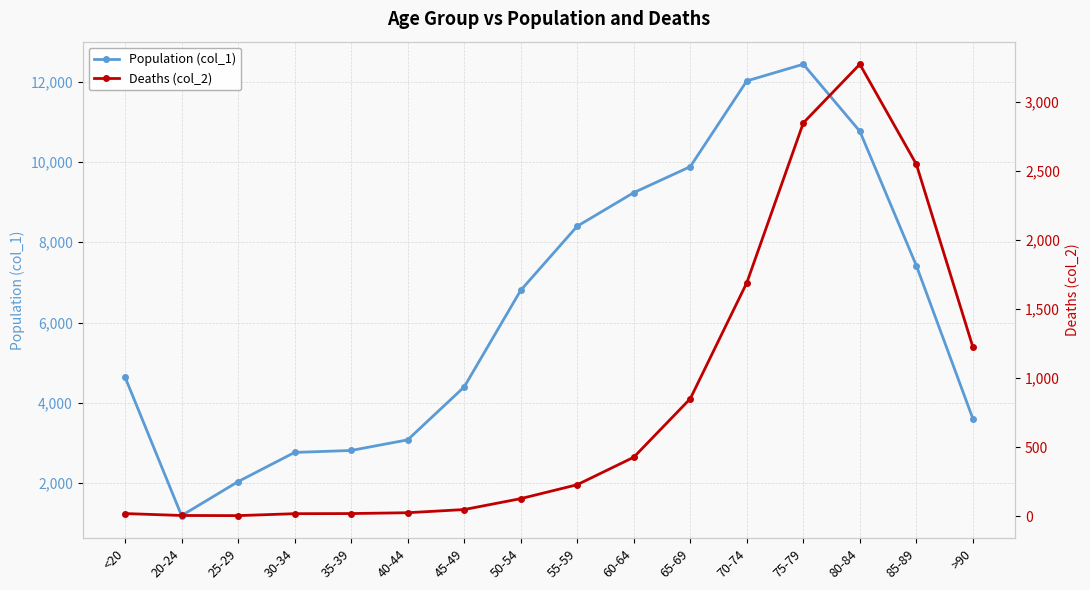

What are all the series names shown in the legend?

Population (col_1), Deaths (col_2)